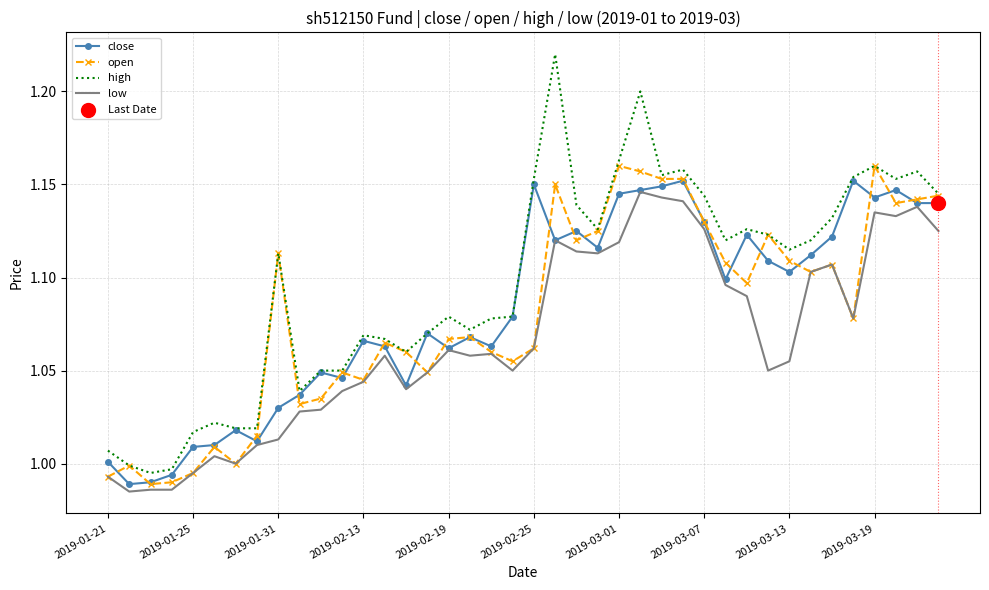

Which series has the largest total across all categories?

high